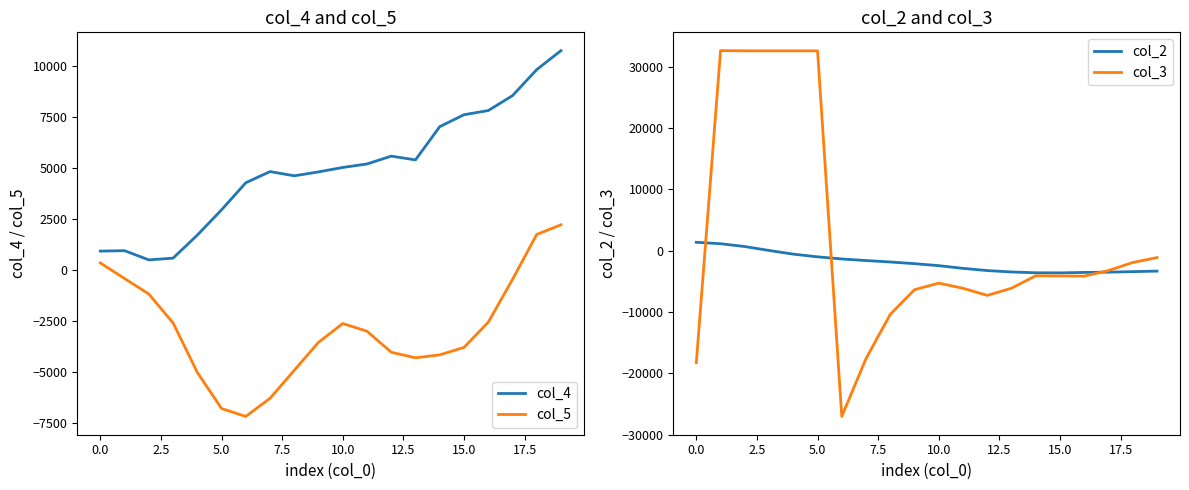

True or false: col_4 and col_5 cross at least once.

False